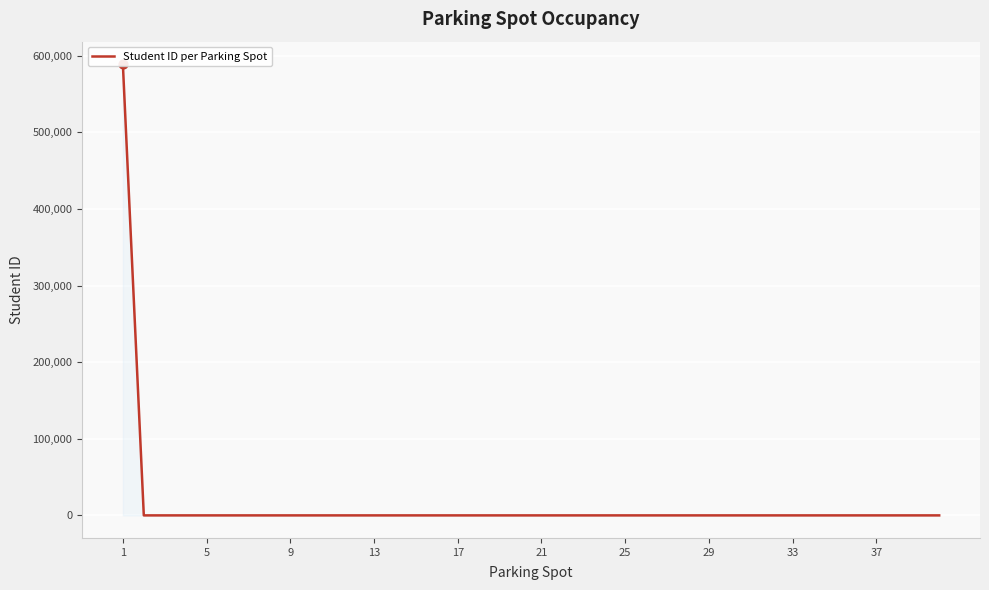

Between 19 and 26, which is larger?

19